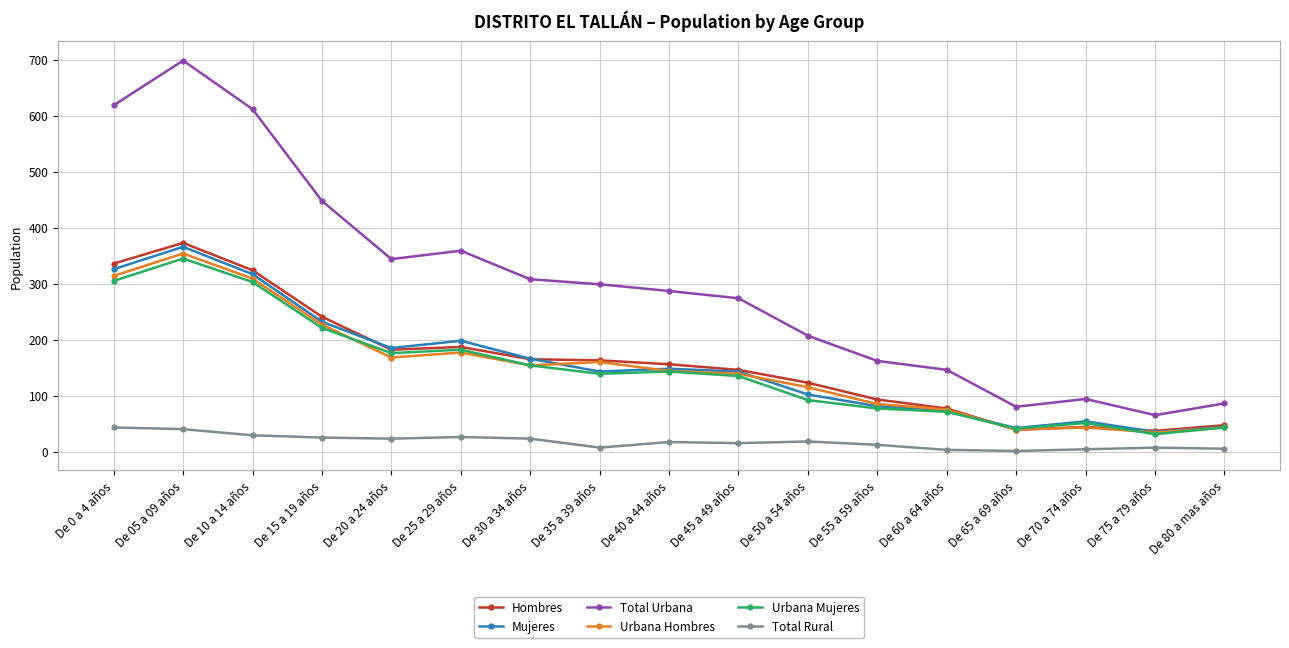

What is the difference between the maximum and minimum values in the Urbana Mujeres series?

314